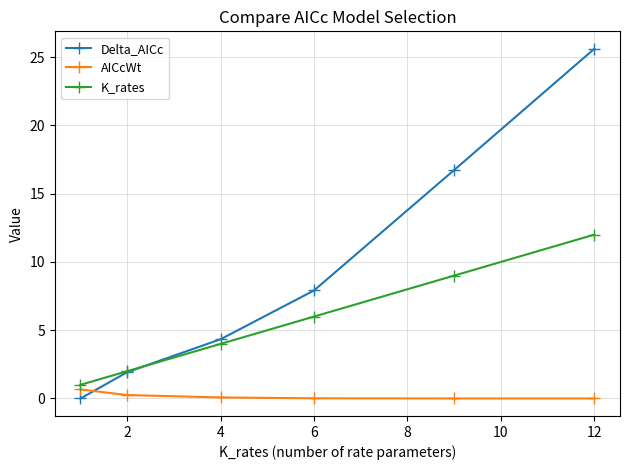

How many distinct data groups are displayed?

3